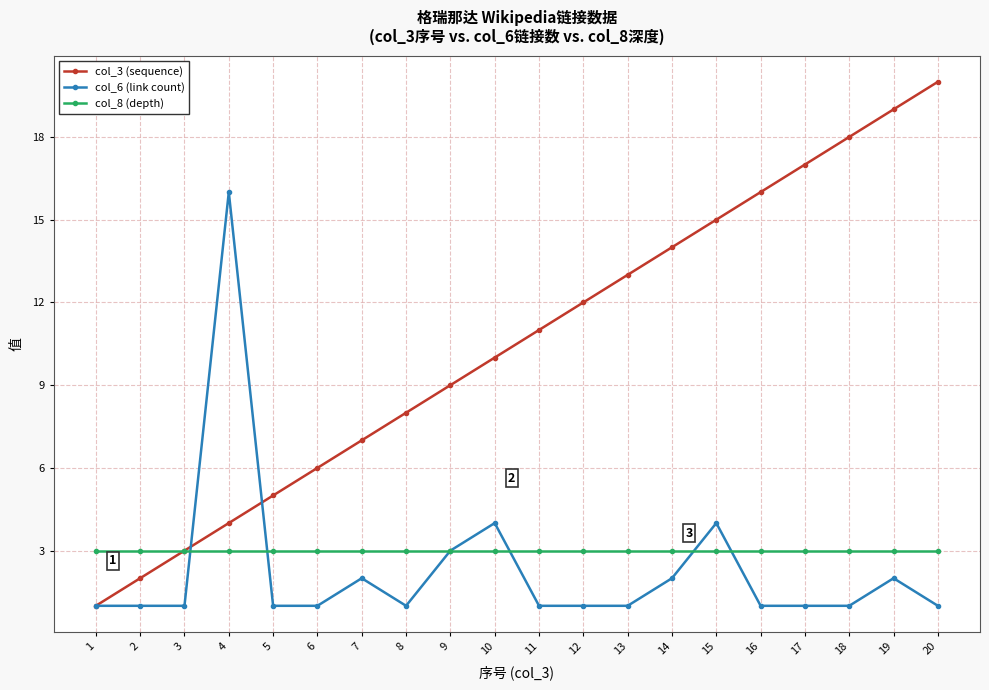

What are all the series names shown in the legend?

col_3 (sequence), col_6 (link count), col_8 (depth)